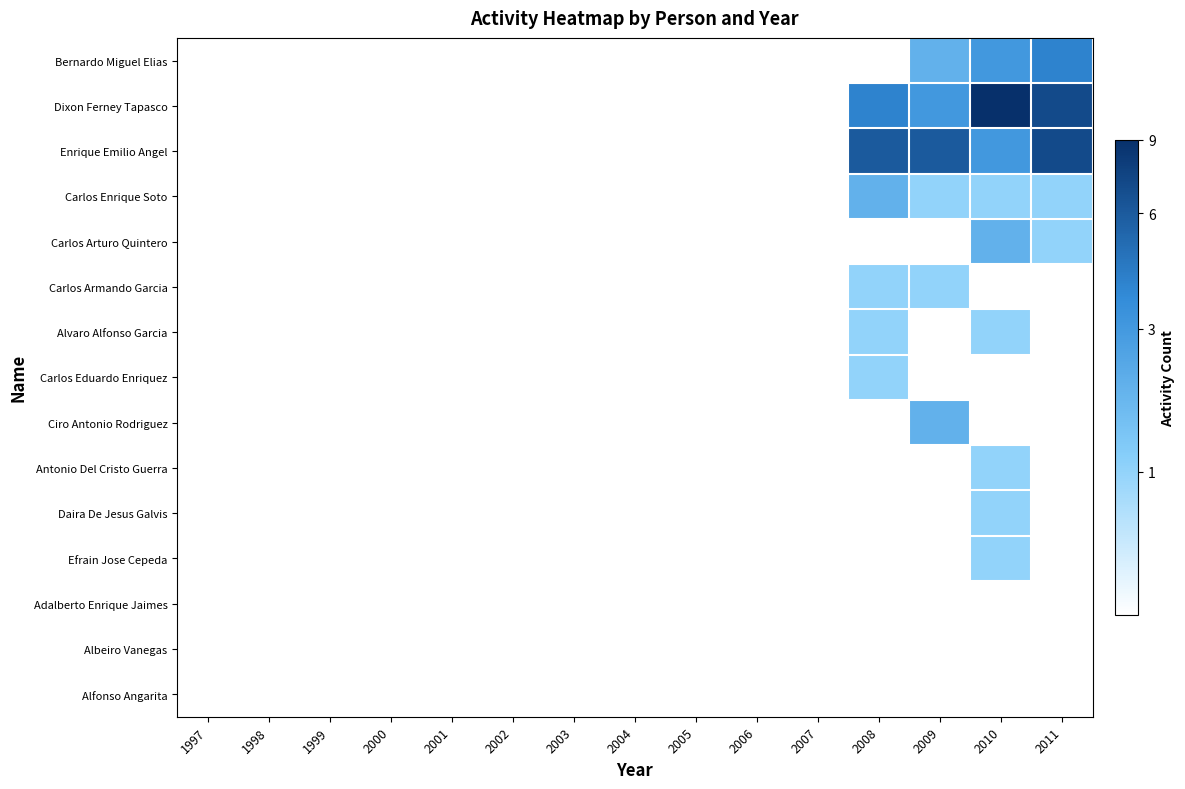

How many positive values does the Antonio Del Cristo Guerra series have?

1